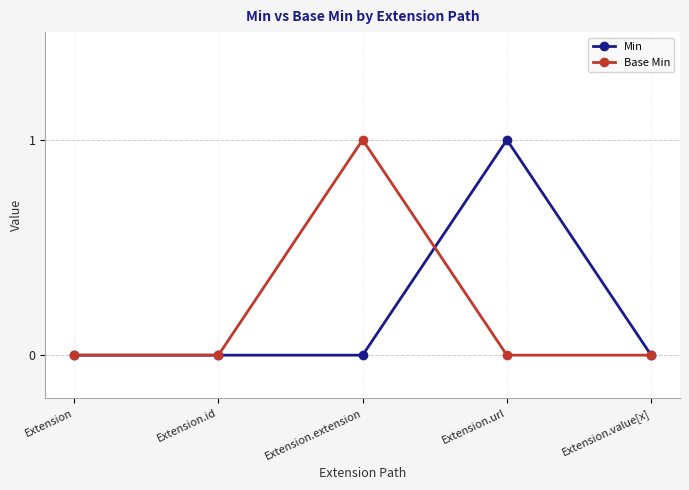

What position from the right is Extension.extension?

3